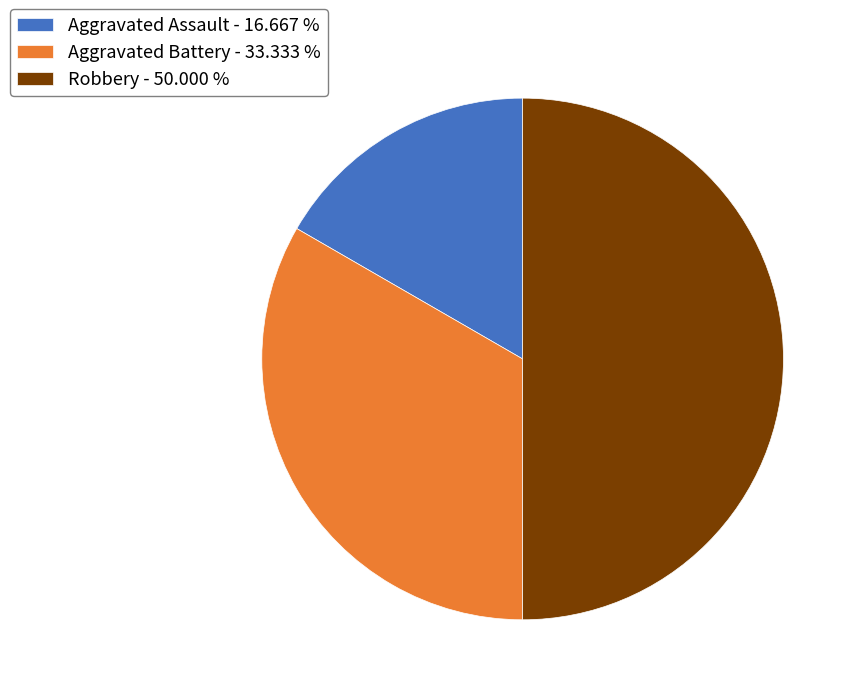

Does Aggravated Assault - 16.667 % account for over 50% of the chart?

No